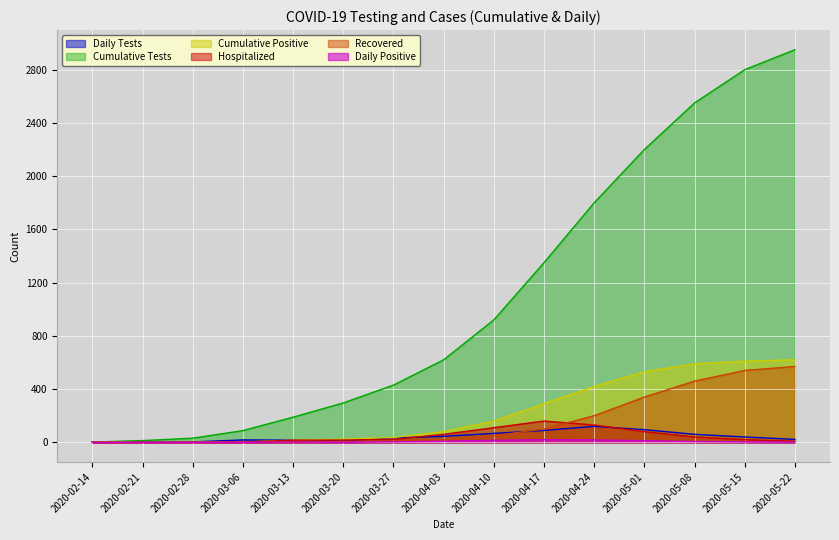

True or false: Cumulative Positive and Recovered cross at least once.

False